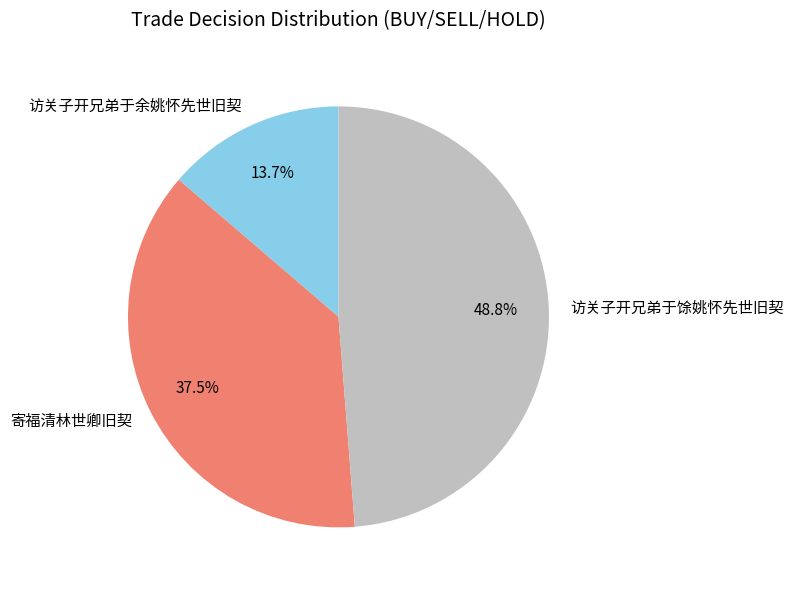

Which slice is the smallest?

访关子开兄弟于余姚怀先世旧契